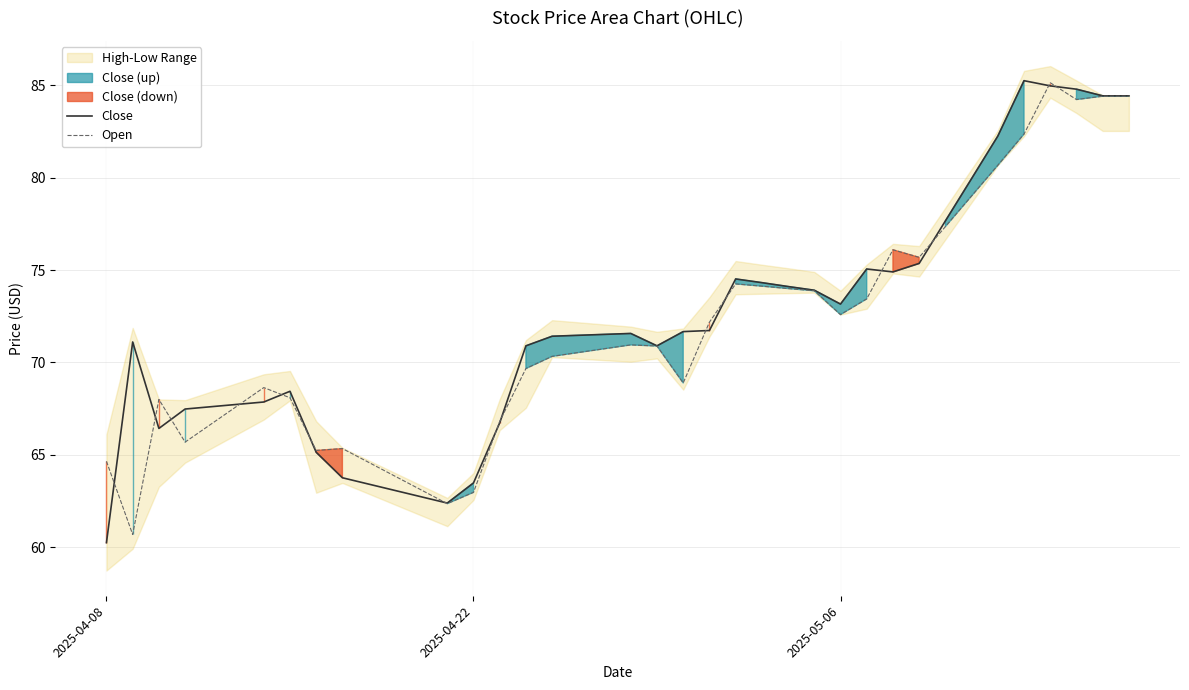

How many lines are shown in the chart?

2